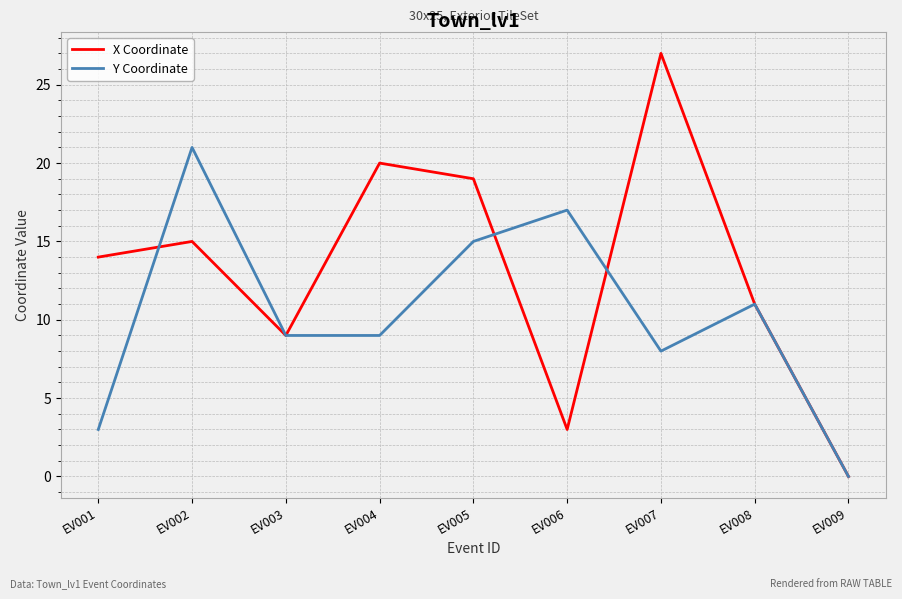

What is the difference between the X Coordinate values at EV003 and EV009?

9